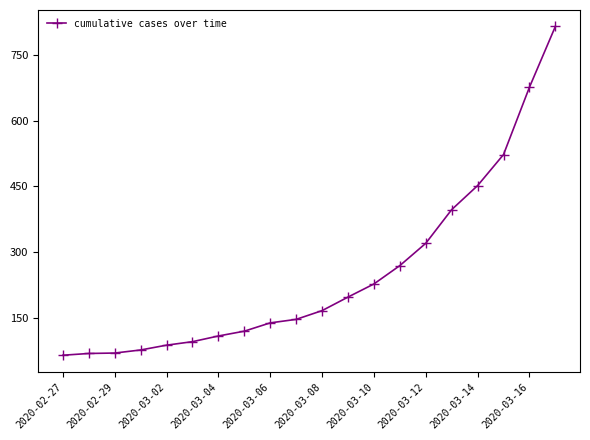

What is the average value?

251